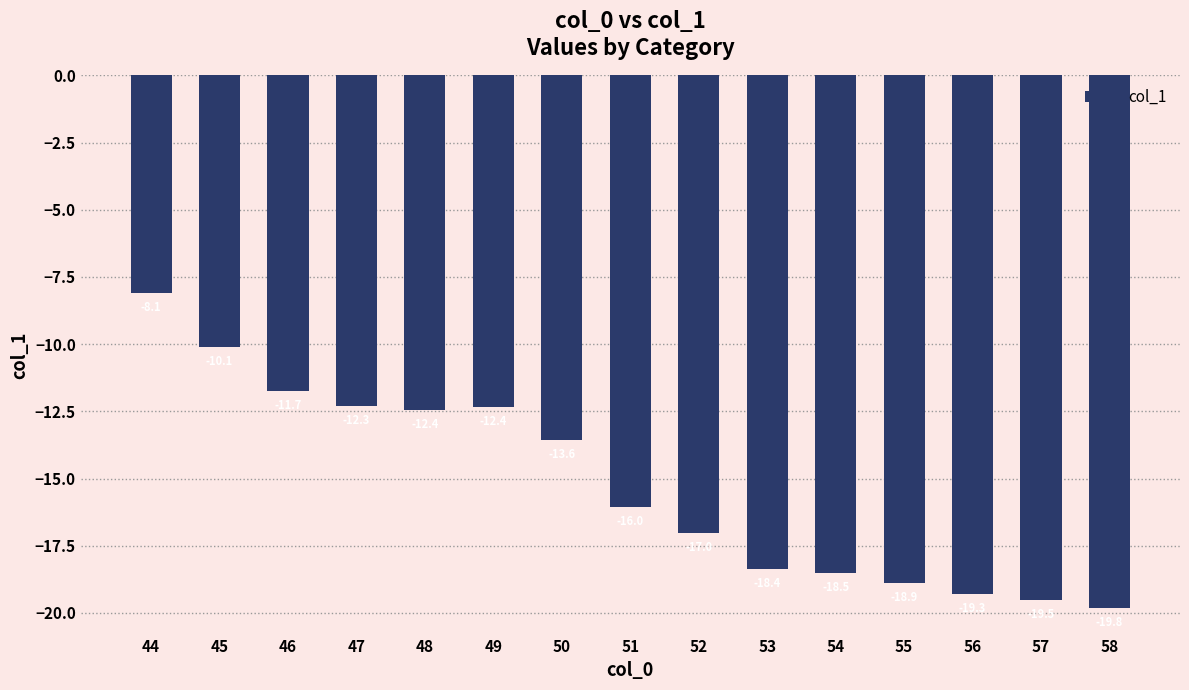

The chart shows a value of -16.0 at 51. True or false?

True